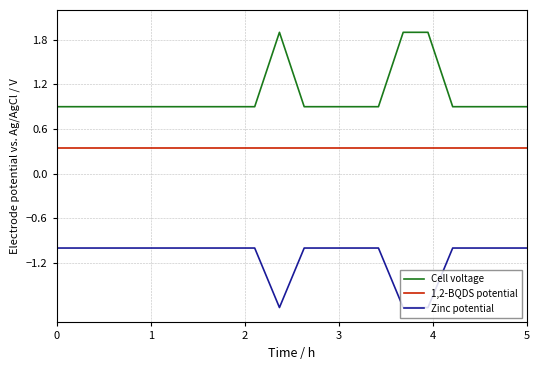

What is the greatest value displayed?

1.9